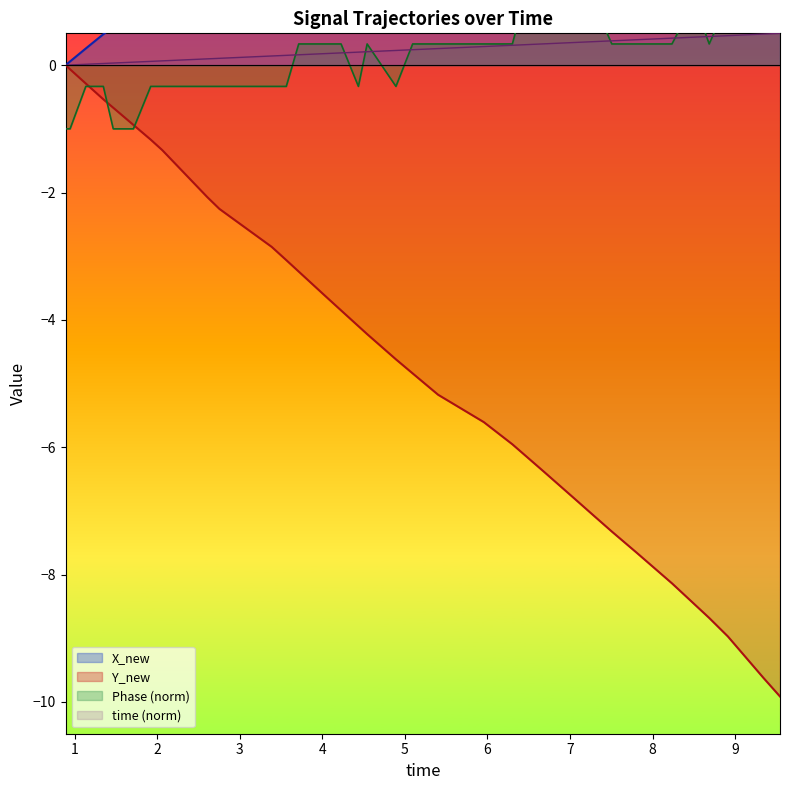

Reading left to right, list all the values displayed in this chart.

time: 0.0	0.0	0.0	0.0	0.0	0.0	0.1	0.1	0.1	0.1	0.1	0.1	0.1	0.1	0.1	0.2	0.2	0.2	0.2	0.2	0.2	0.2	0.2	0.3	0.3	0.3	0.3	0.3	0.3	0.3	0.4	0.4	0.4	0.4	0.4	0.4	0.5	0.5	0.5	0.5
X_new: 0.0	0.1	0.3	0.5	0.6	0.8	1.0	1.2	1.4	1.9	2.1	2.3	2.4	2.5	2.8	2.9	3.1	3.4	3.6	3.8	3.9	4.3	4.5	4.8	4.9	5.1	5.1	5.4	5.6	5.9	6.3	6.5	6.8	7.1	7.5	7.8	8.1	8.4	9.5	9.9
Y_new: 0.0	-0.1	-0.3	-0.5	-0.7	-0.9	-1.2	-1.3	-1.5	-1.9	-2.1	-2.3	-2.4	-2.6	-2.9	-3.1	-3.2	-3.6	-3.9	-4.1	-4.2	-4.6	-4.8	-5.2	-5.3	-5.5	-5.6	-6.0	-6.1	-6.4	-6.8	-7.1	-7.3	-7.7	-8.1	-8.5	-8.7	-9.0	-9.6	-9.9
Phase: -1.0	-1.0	-0.3	-0.3	-1.0	-1.0	-0.3	-0.3	-0.3	-0.3	-0.3	-0.3	-0.3	-0.3	-0.3	-0.3	0.3	0.3	0.3	-0.3	0.3	-0.3	0.3	0.3	0.3	0.3	0.3	0.3	1.0	1.0	1.0	1.0	0.3	0.3	0.3	1.0	0.3	1.0	1.0	1.0